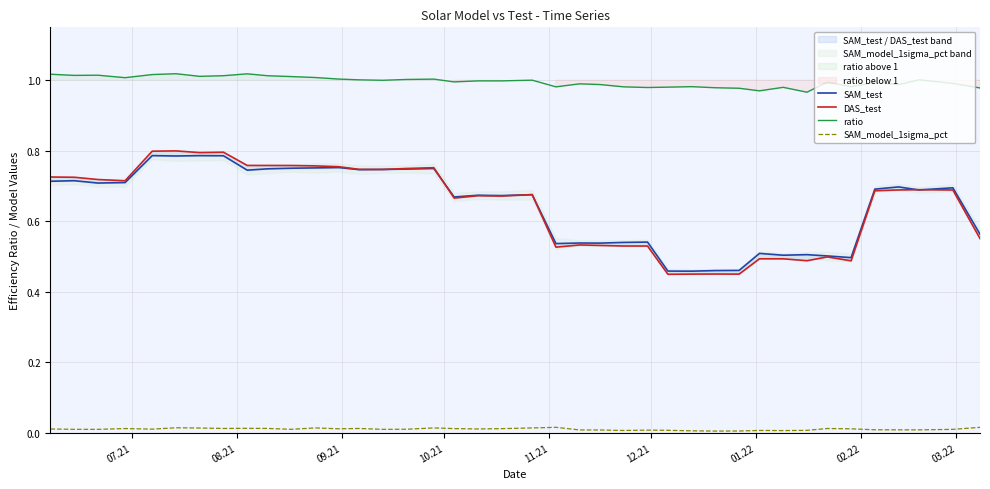

Which series has the widest spread of values?

DAS_test